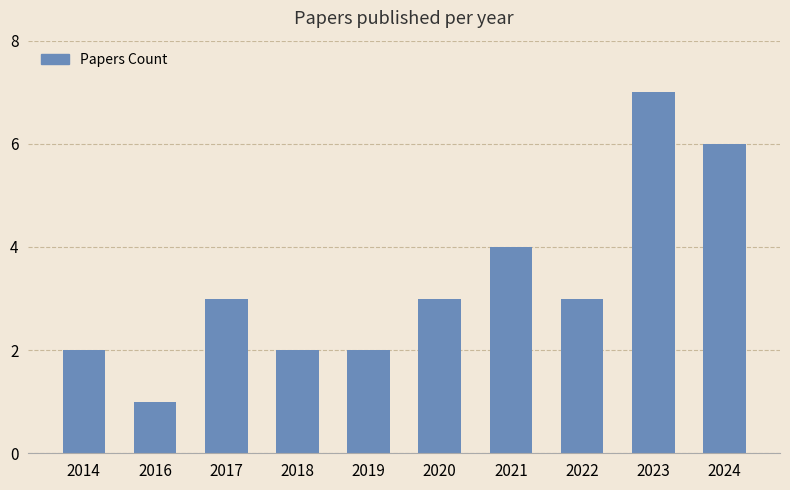

The chart shows a value of 1 at 2018. True or false?

False